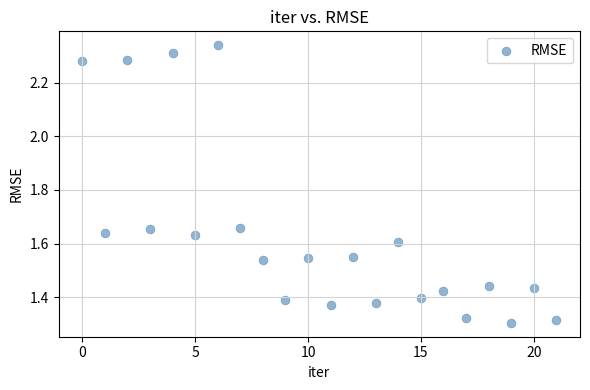

What is the range of Y values (max minus min)?

1.0